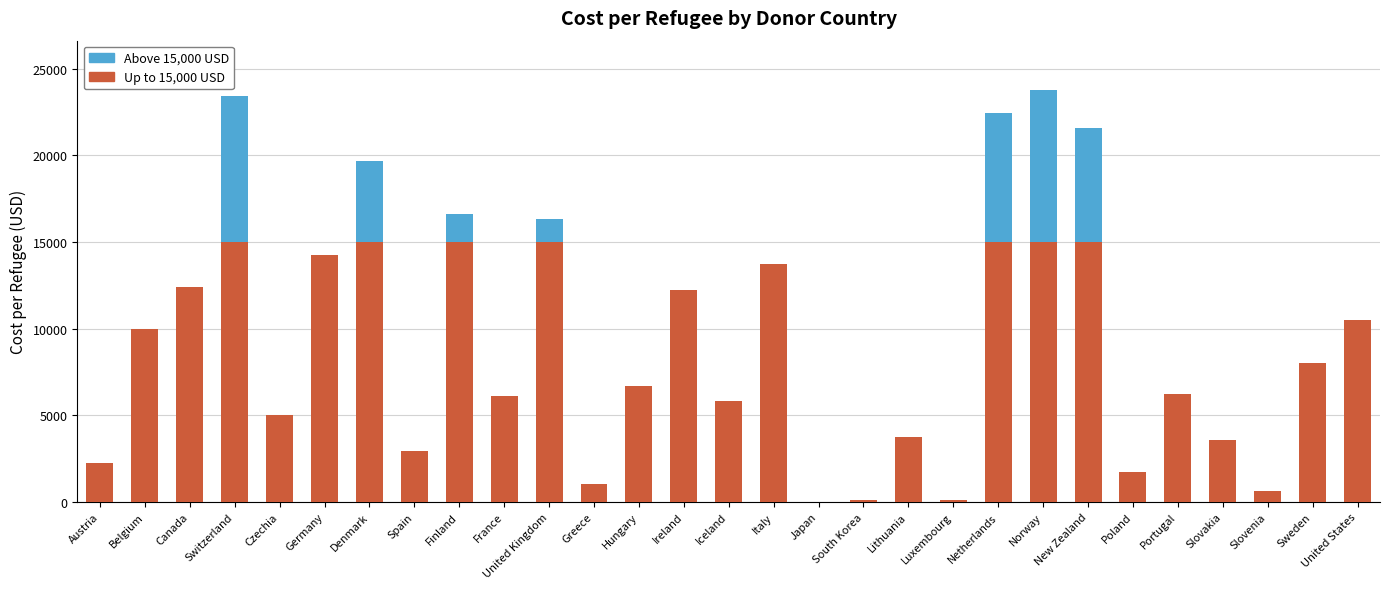

What is the total value across all series at Iceland?

5808.3